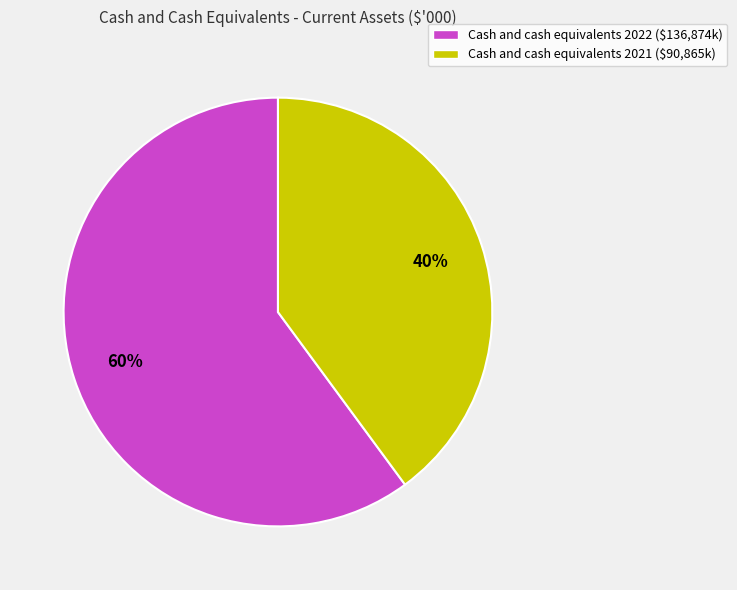

To the nearest percent, what is the average slice percentage?

50%